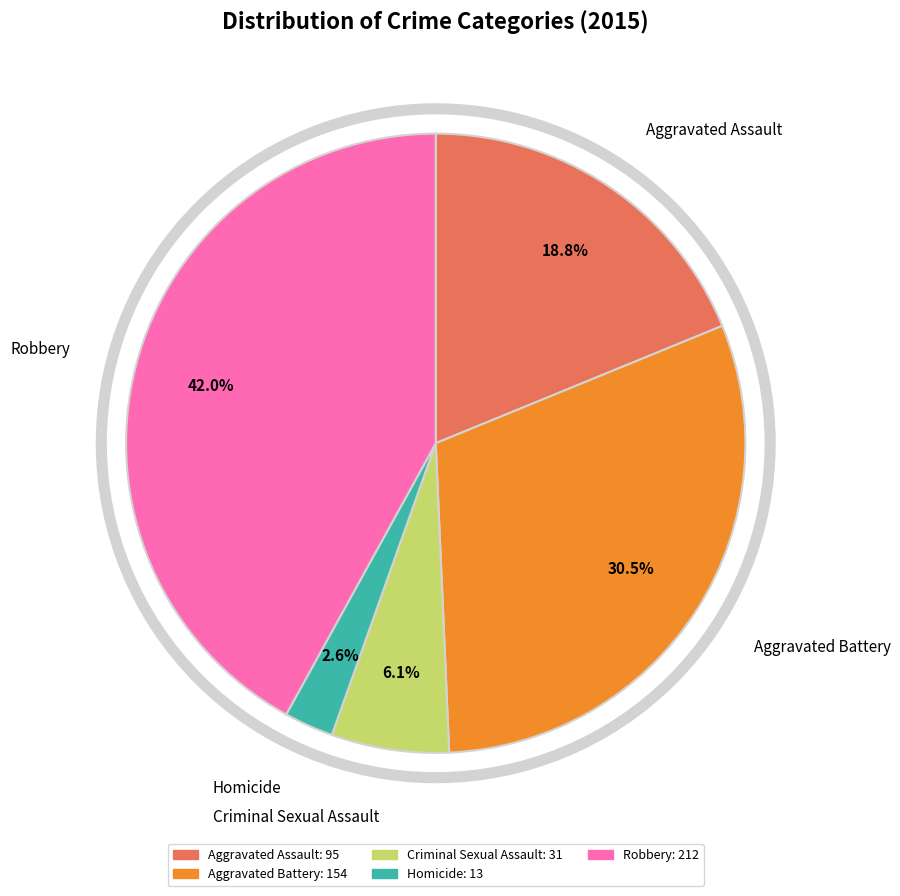

What percentage do Robbery and Criminal Sexual Assault together represent?

48.1%